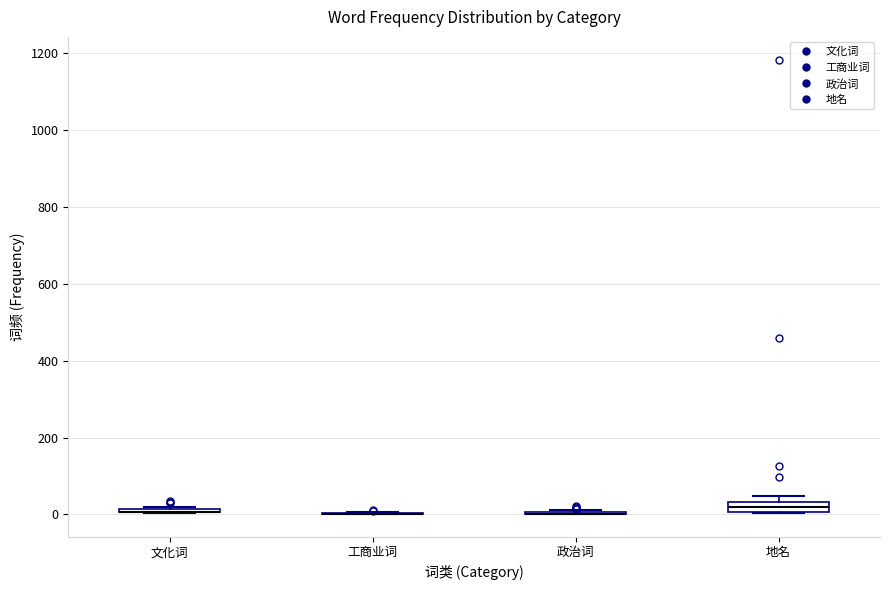

Where is the lower edge of the box for 文化词 on the y-axis? The values are not printed on the chart, so give them approximately, as read against the axis.

0